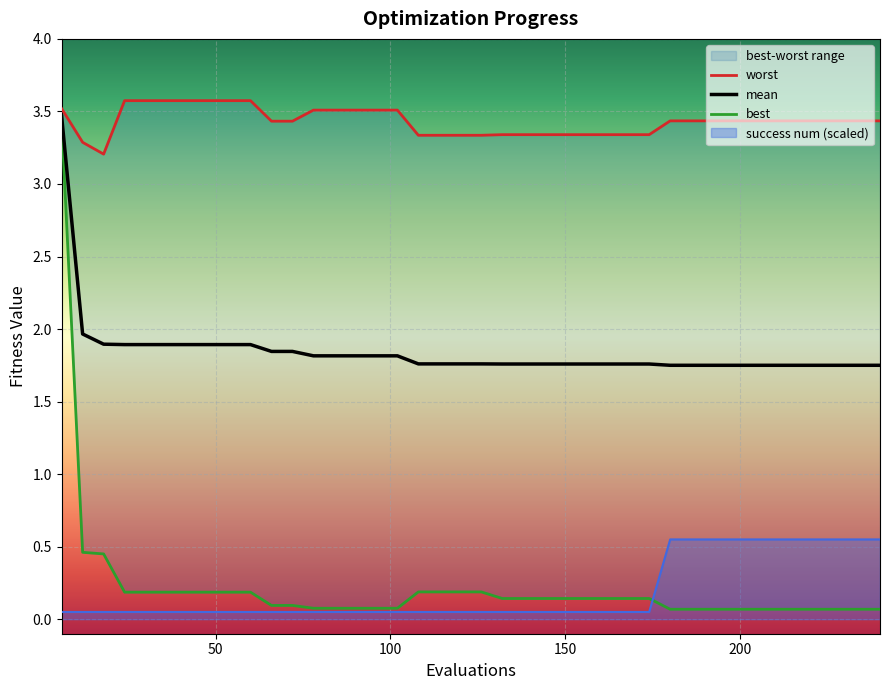

True or false: mean has more than 1 interior local peaks.

False